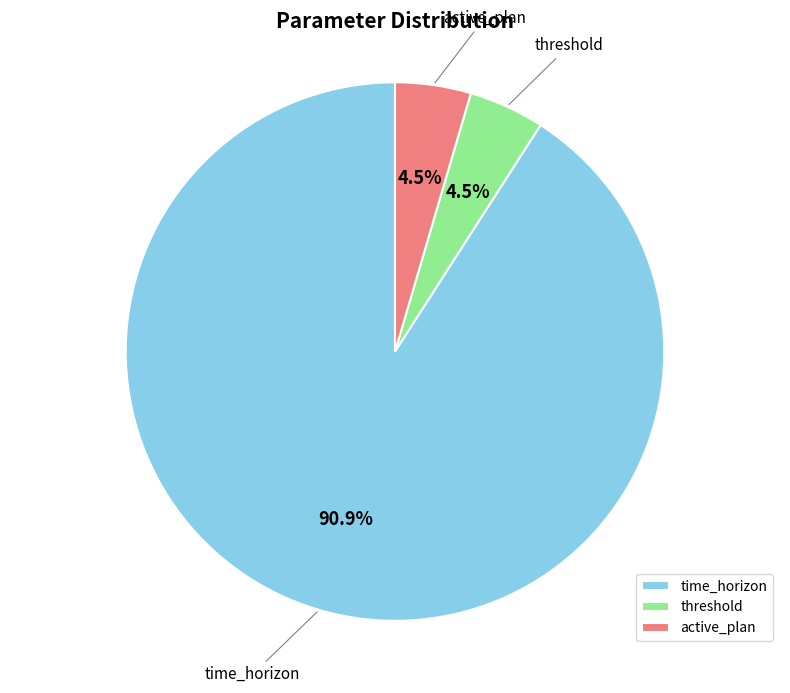

Which slice is the largest?

time_horizon